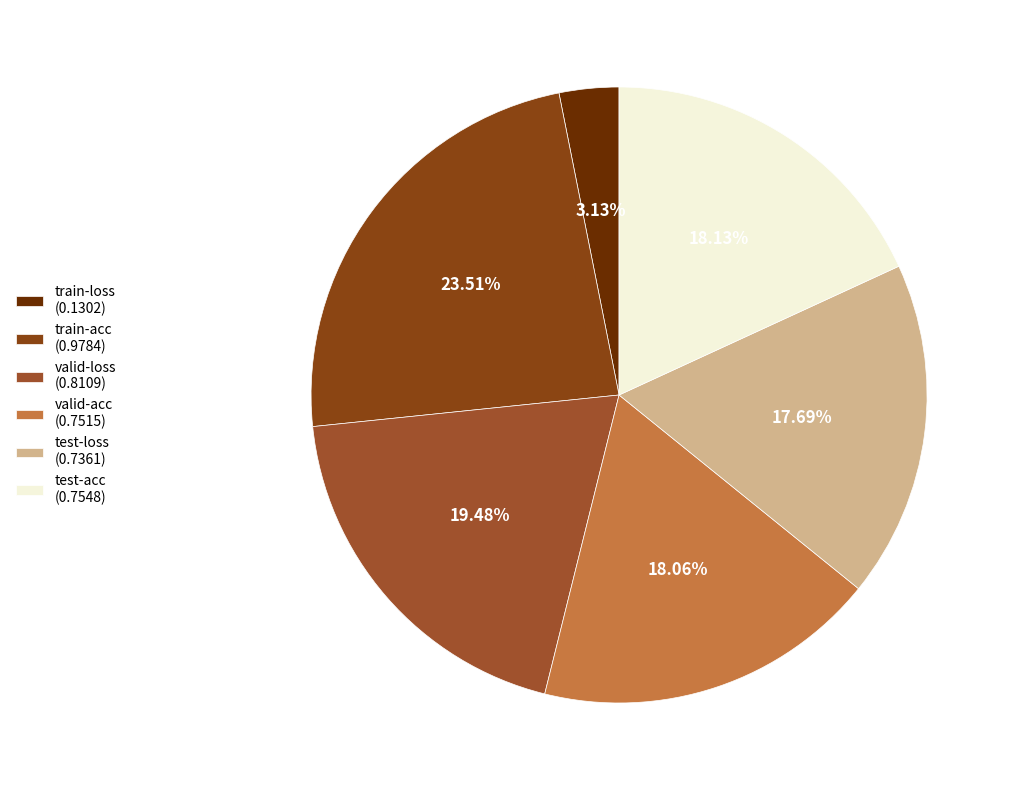

Count the number of slices in the pie.

6